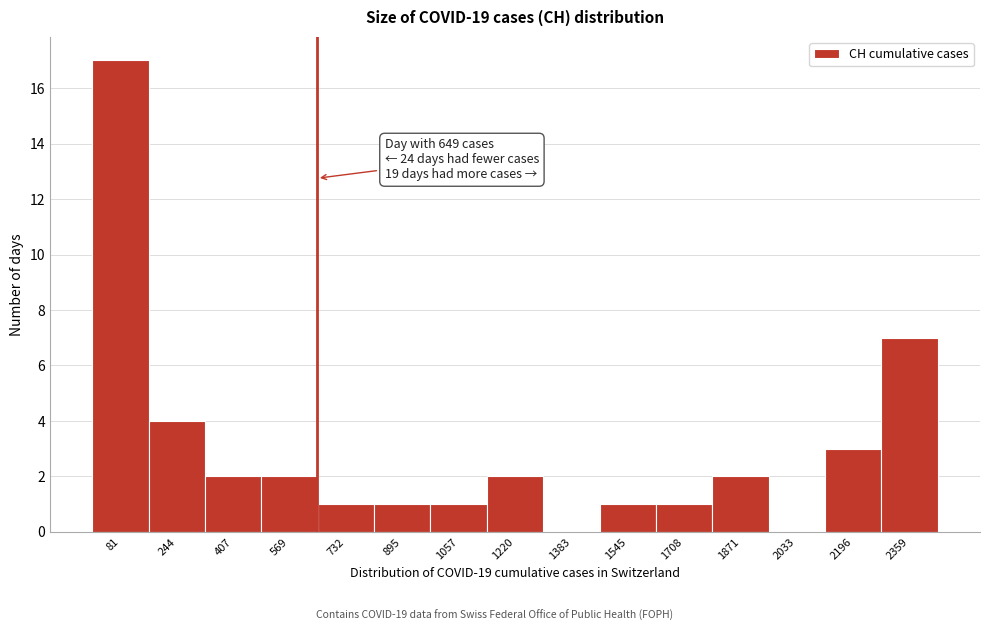

Which range on the x-axis has the tallest bar?

0 to 160